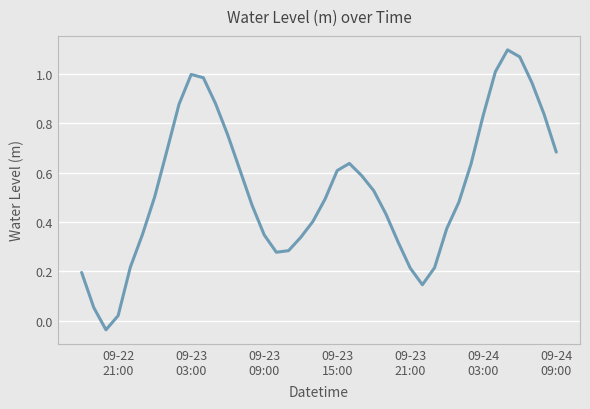

Reading left to right, transcribe all the data shown in this chart.

0.2	0.1	-0.0	0.0	0.2	0.4	0.5	0.7	0.9	1.0	1.0	0.9	0.8	0.6	0.5	0.3	0.3	0.3	0.3	0.4	0.5	0.6	0.6	0.6	0.5	0.4	0.3	0.2	0.1	0.2	0.4	0.5	0.6	0.8	1.0	1.1	1.1	1.0	0.8	0.7